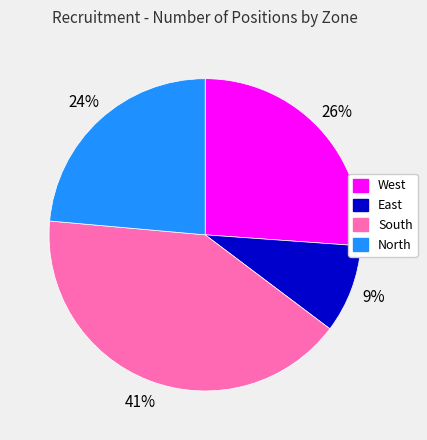

Which slice is the largest?

South